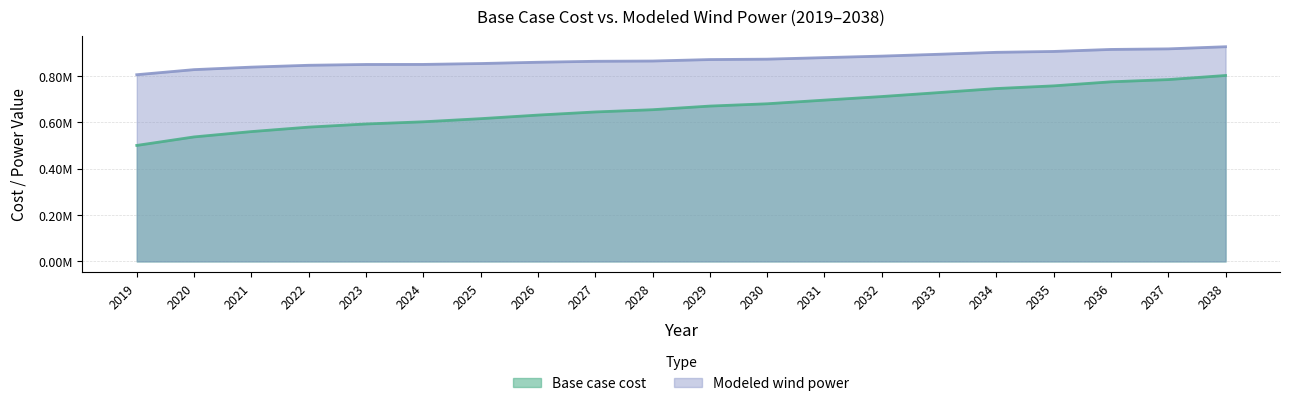

How many data points in Modeled wind power are less than 869948?

10